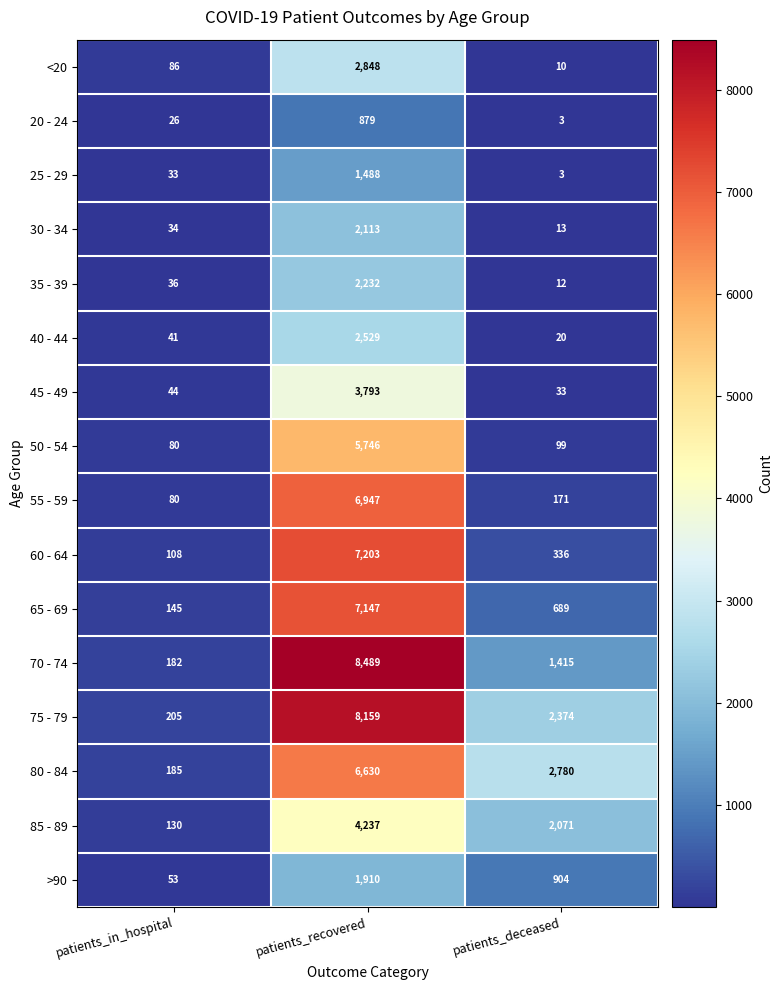

Where is 35 - 39 nearest to the value 1122?

patients_in_hospital